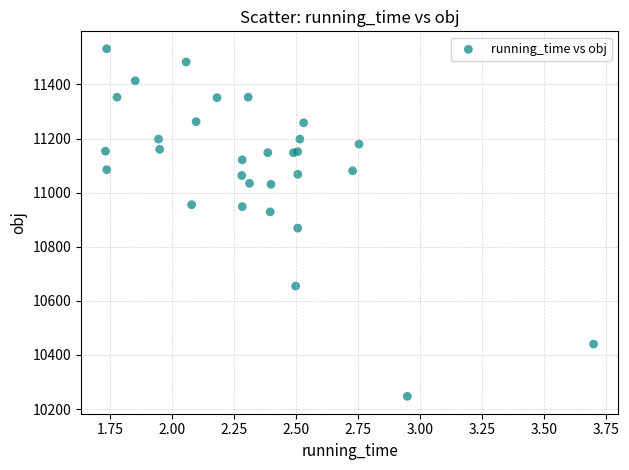

What Y value in the scatter plot is closest to 10889?

10869.0